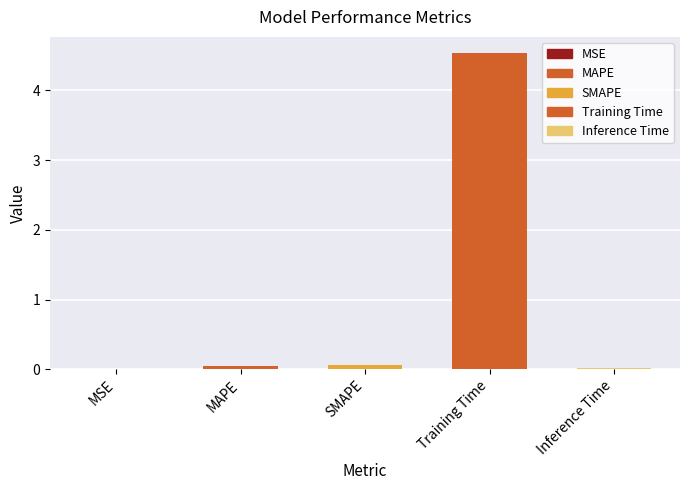

Is it true that the value at SMAPE is 0.1?

True